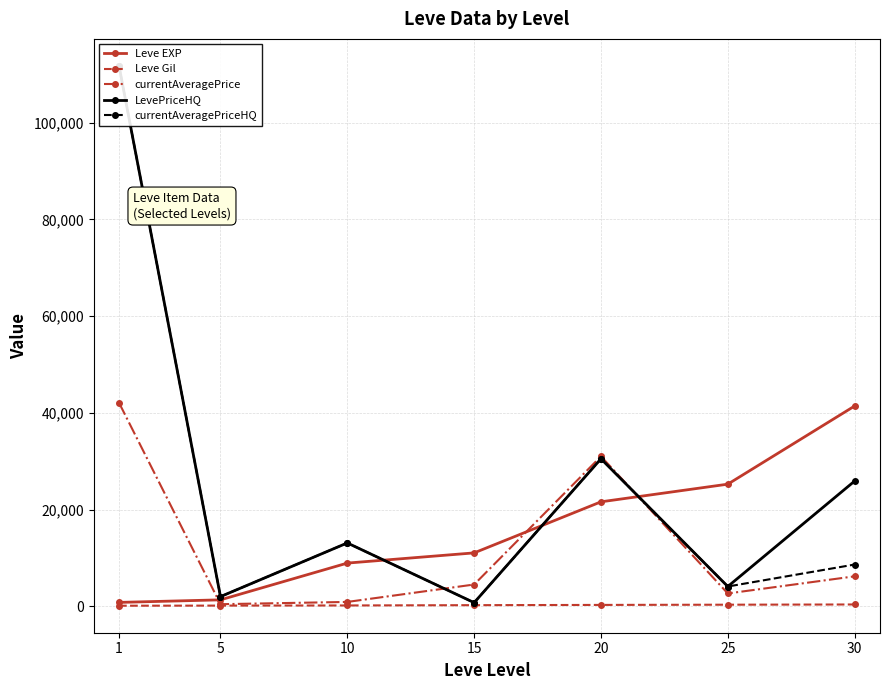

Which category has the highest value in the LevePriceHQ series?

1